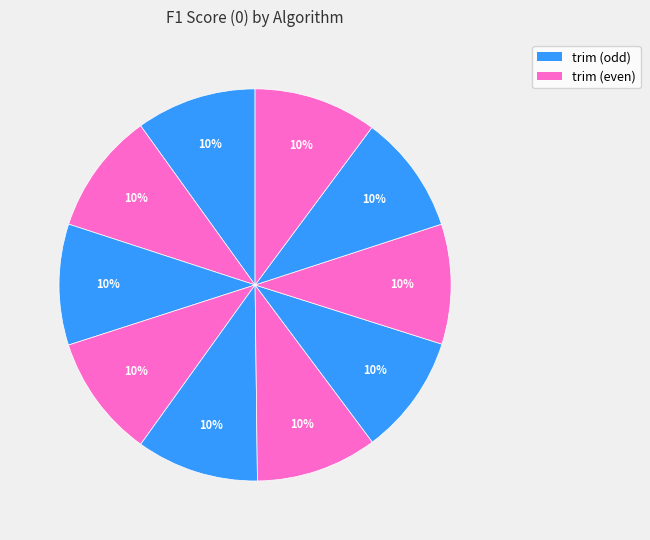

Count the number of slices in the pie.

10